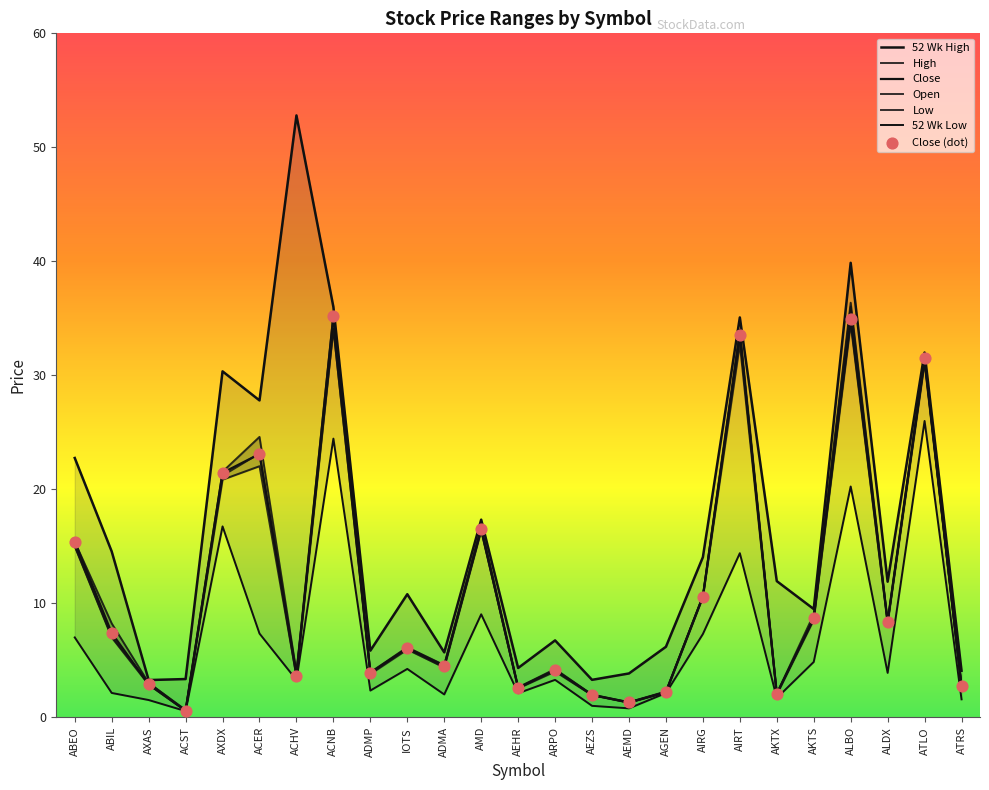

Which series has the largest Y range (max minus min)?

52 Wk High